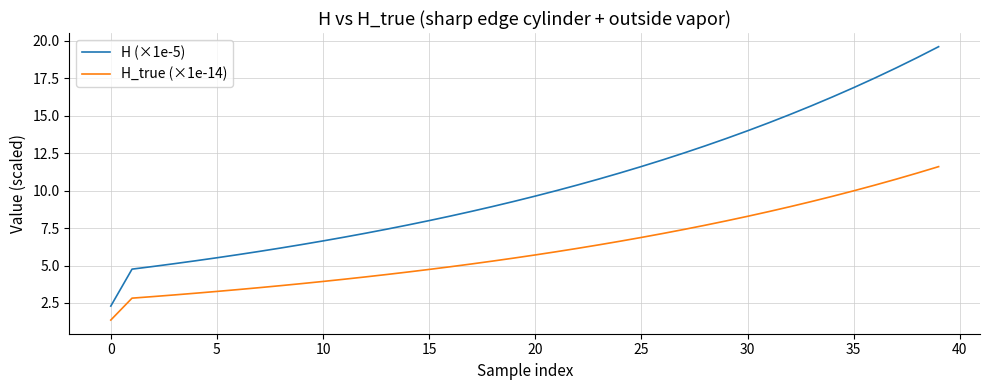

Rank the series by their average value, from highest to lowest.

H (×1e-5), H_true (×1e-14)